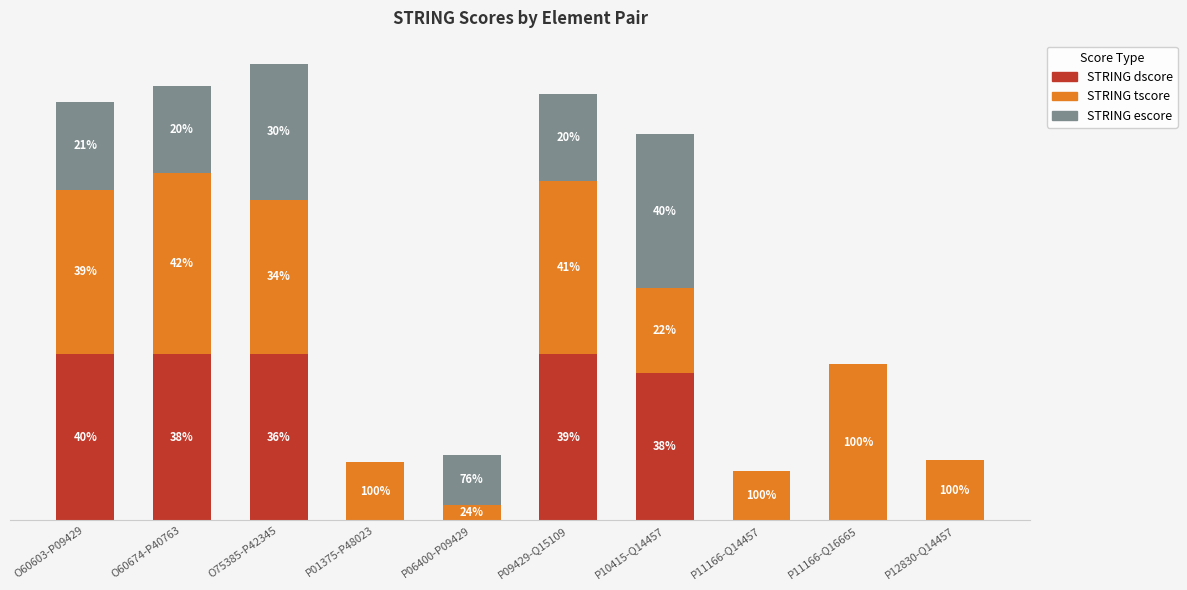

At how many categories does at least one series exceed 966?

1